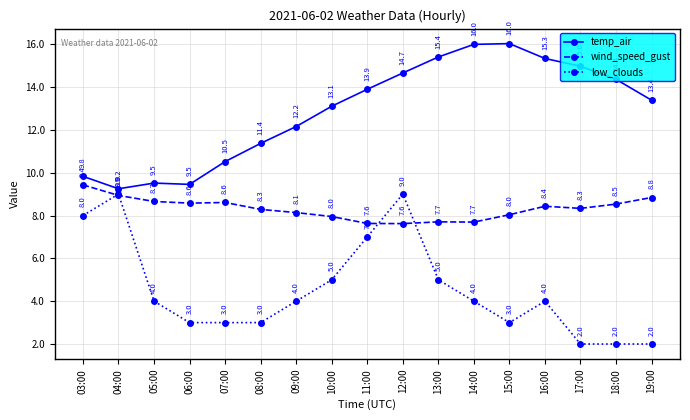

Which series has the largest total across all categories?

temp_air